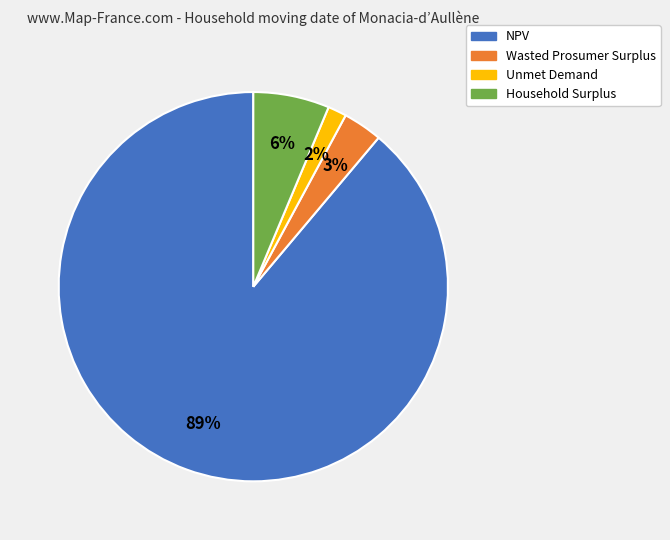

Which slice represents more than half of the pie?

NPV